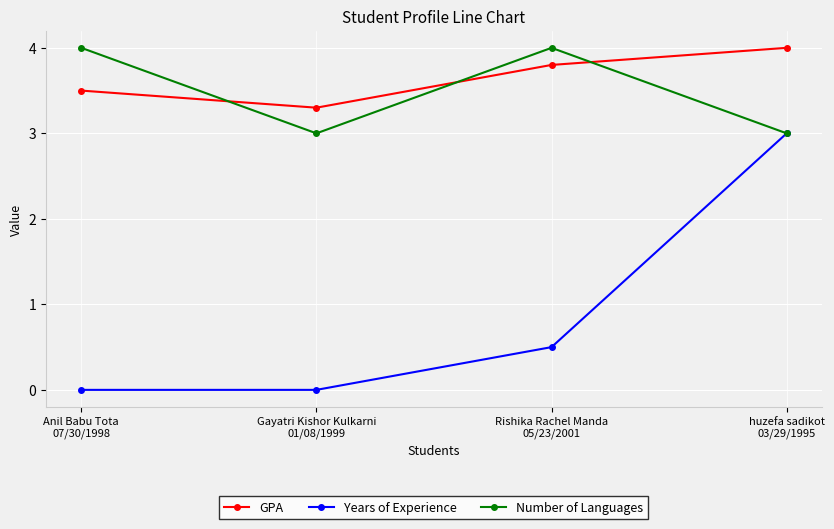

How many lines are shown in the chart?

3